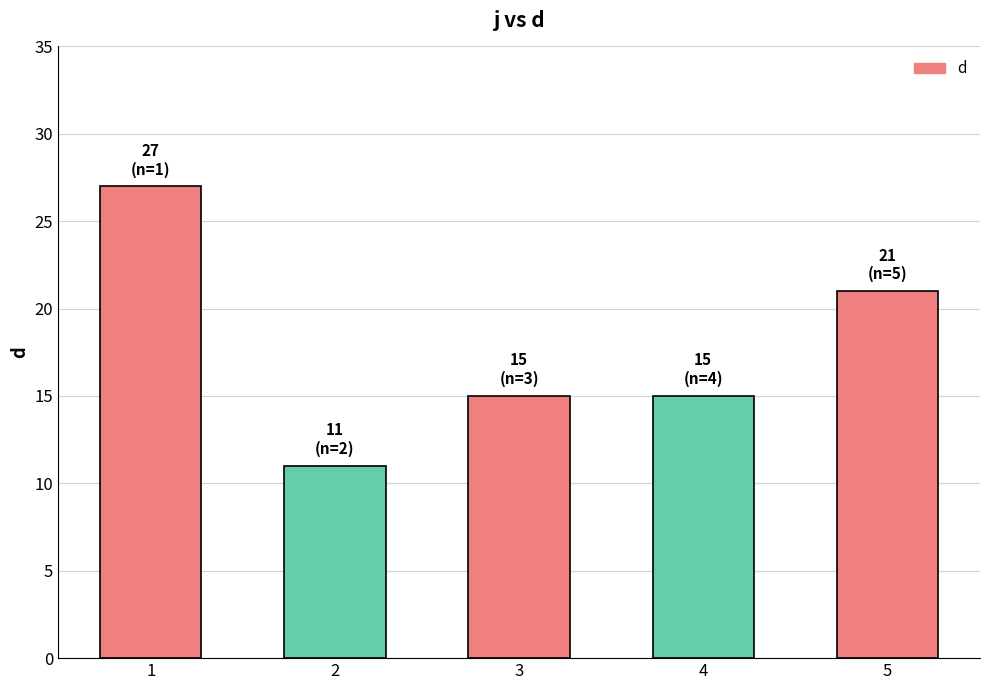

True or false: the data shows 15 at 4.

True